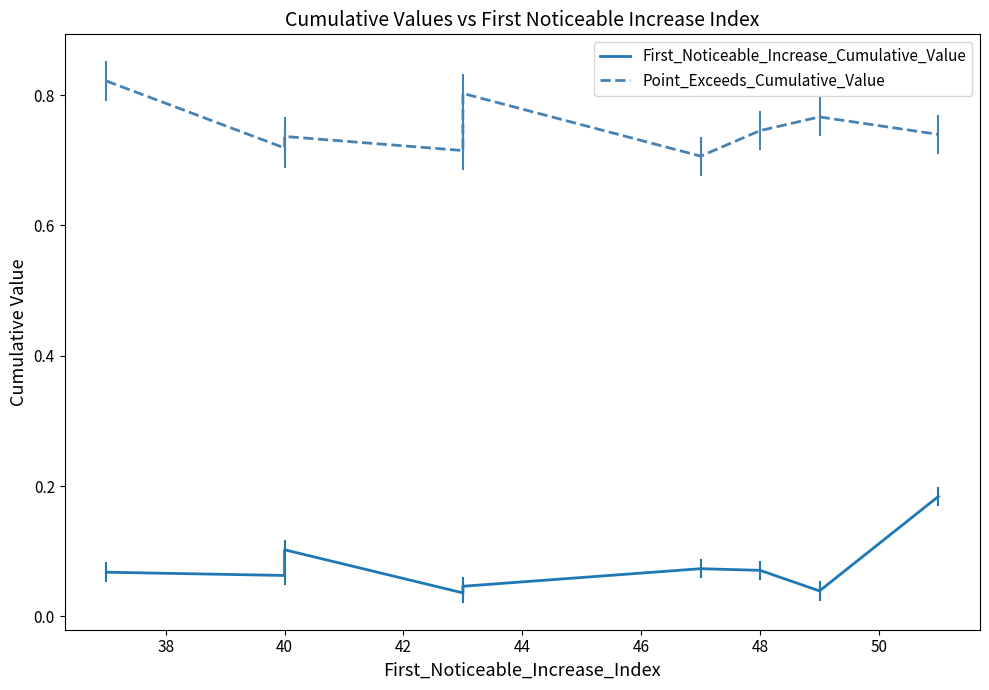

What position from the right is 46?

5